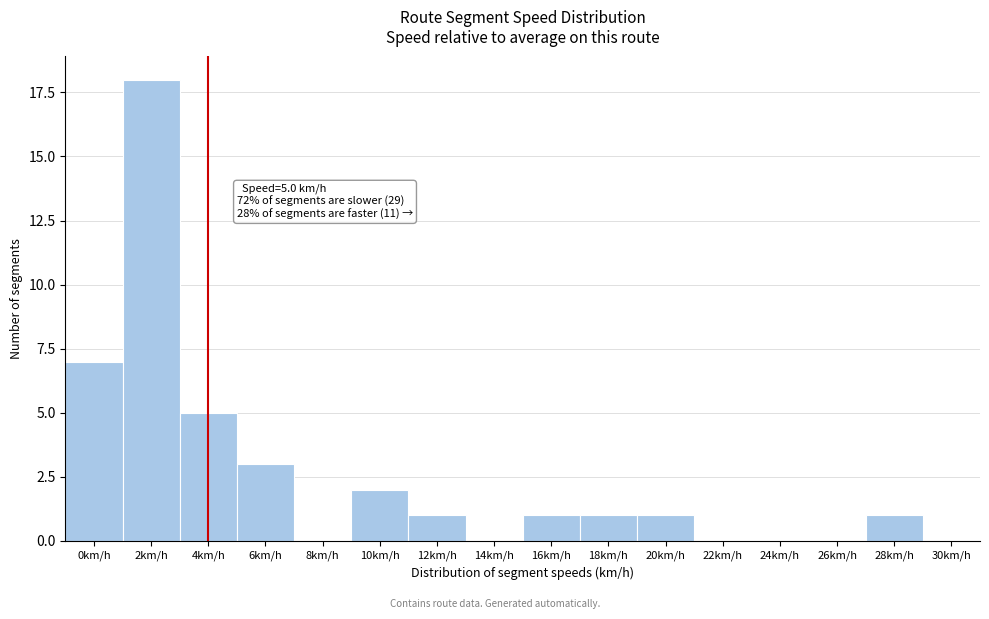

Reading right to left, list all the values displayed in this chart.

30km/h=0	28km/h=1	26km/h=0	24km/h=0	22km/h=0	20km/h=1	18km/h=1	16km/h=1	14km/h=0	12km/h=1	10km/h=2	8km/h=0	6km/h=3	4km/h=5	2km/h=18	0km/h=7